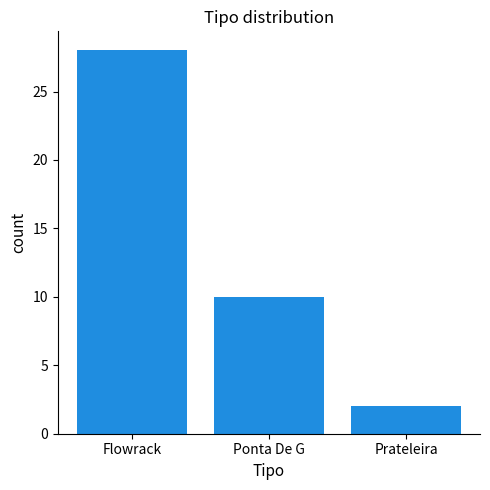

What is the smallest value displayed?

2